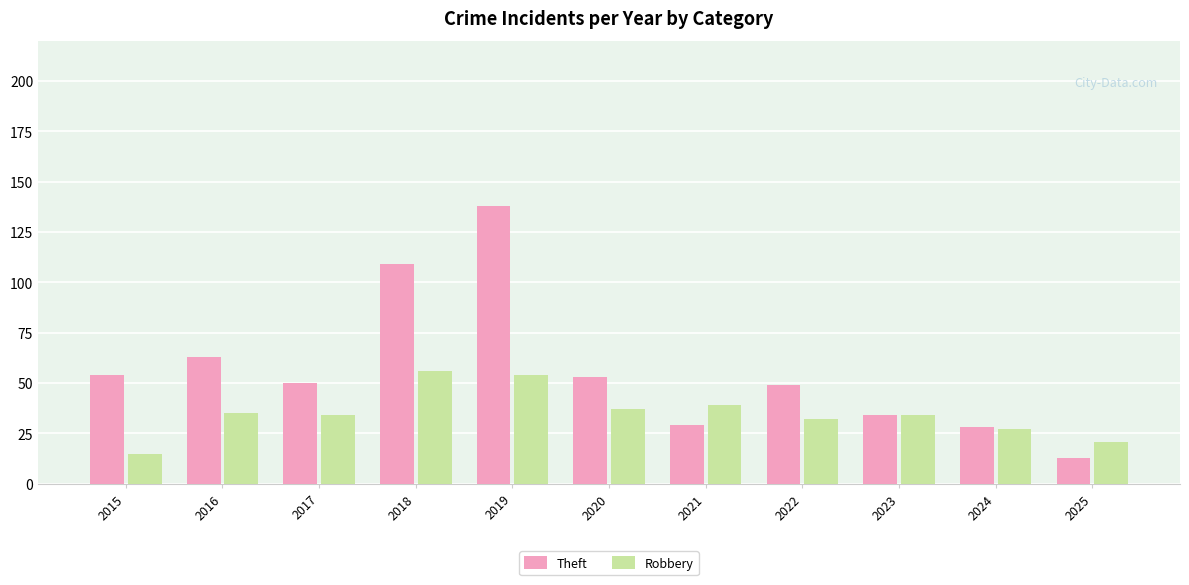

At how many categories does at least one series exceed 20?

11